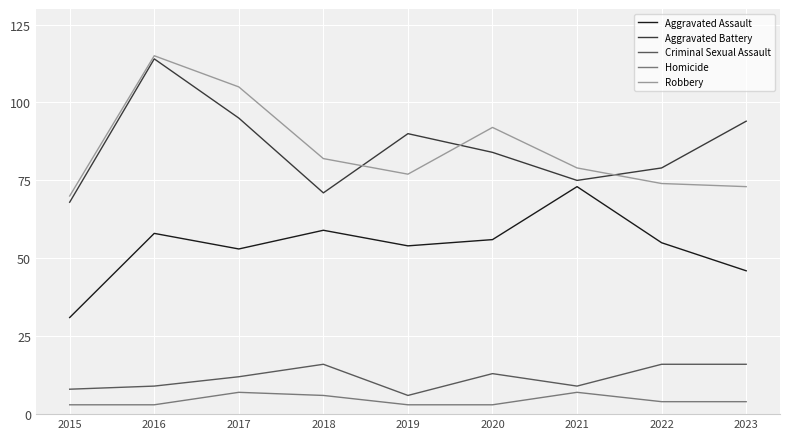

Which series changed the most between 2016 and 2023?

Robbery